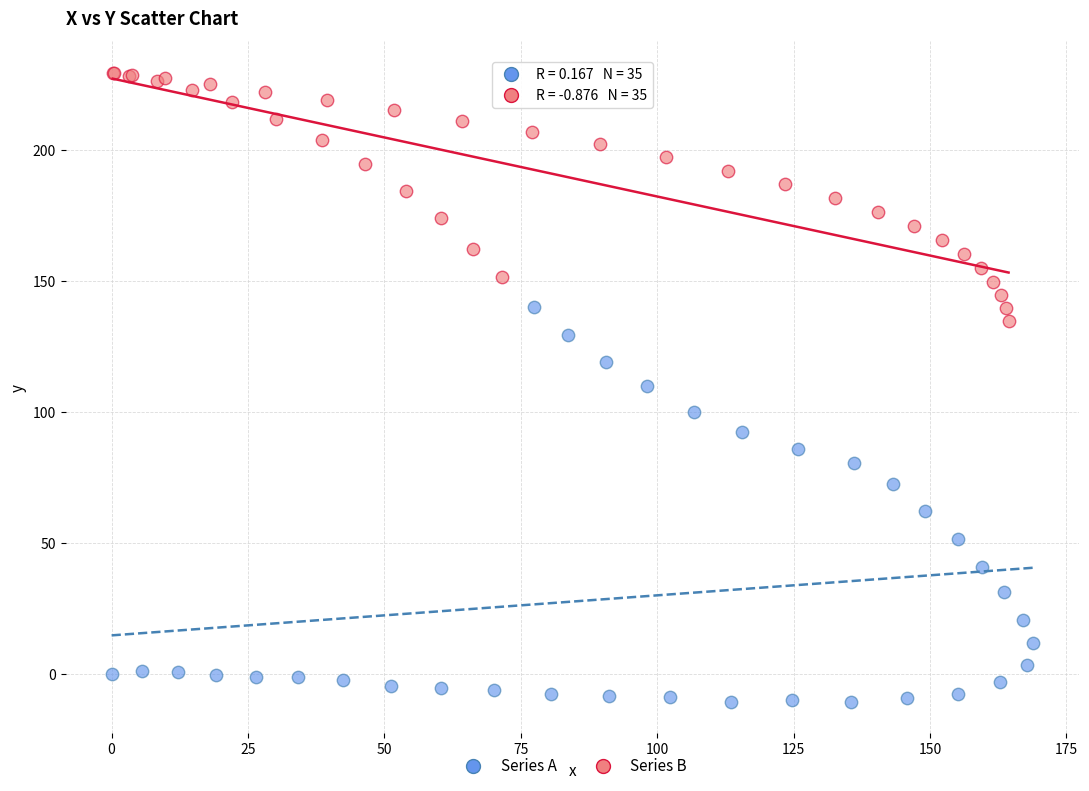

Which series contains the lowest Y value?

Series A